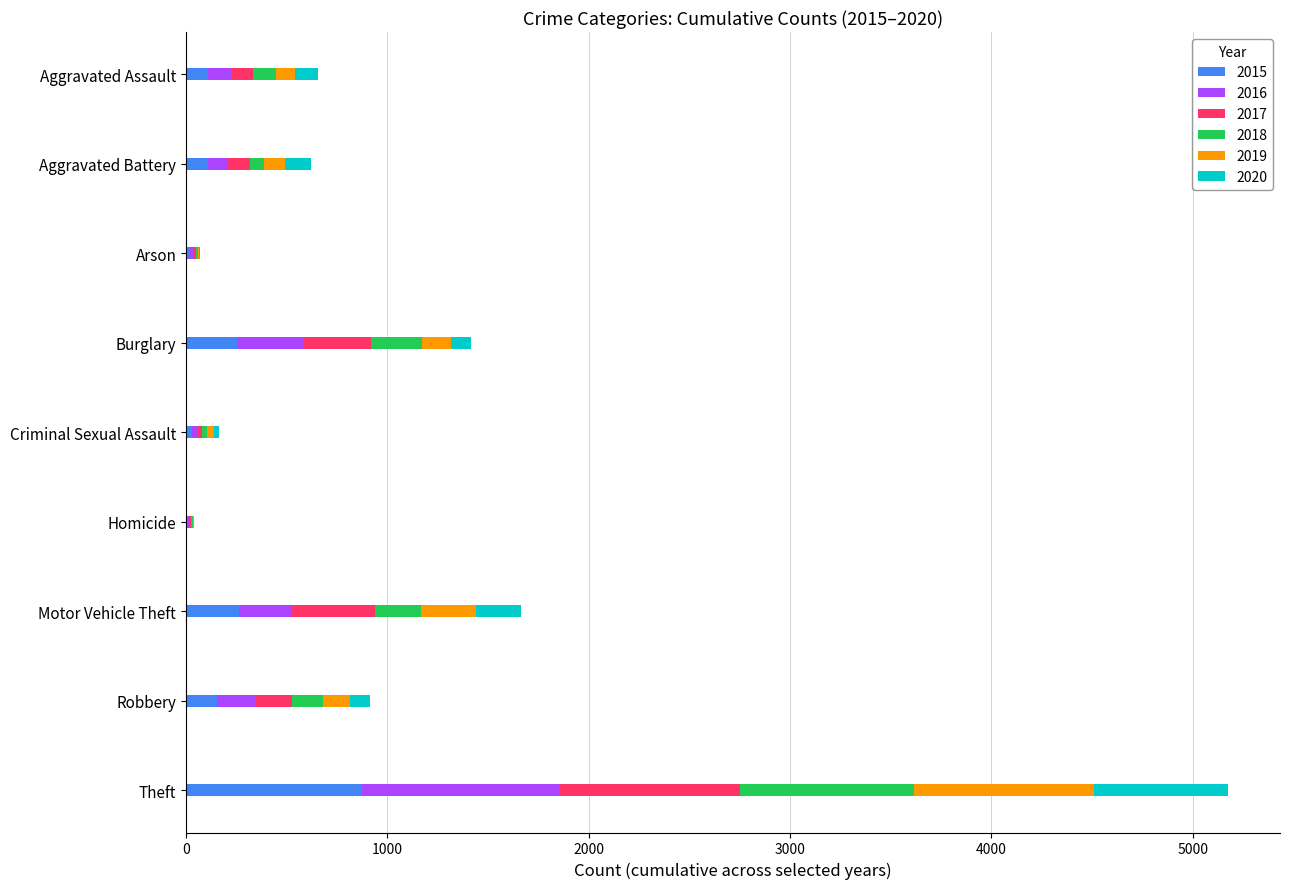

At which category is the sum across all series the highest?

Theft